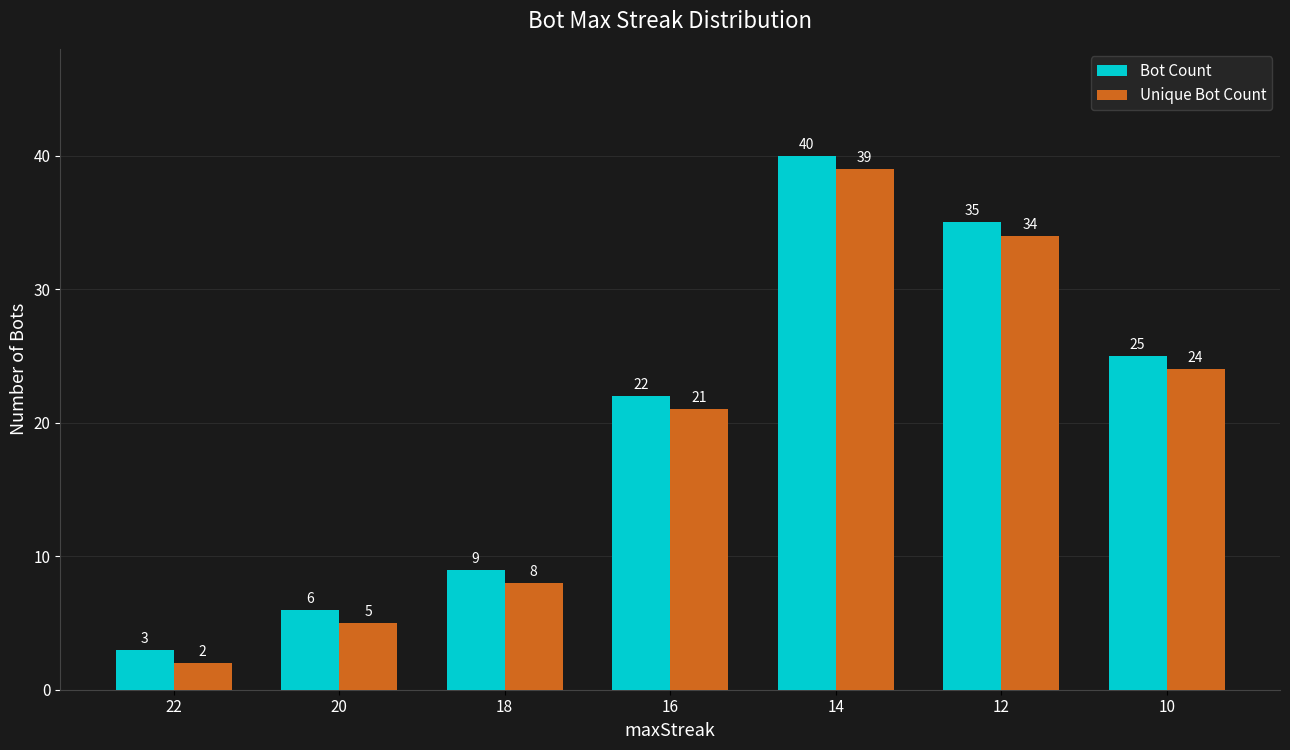

How many bars are there in total?

14